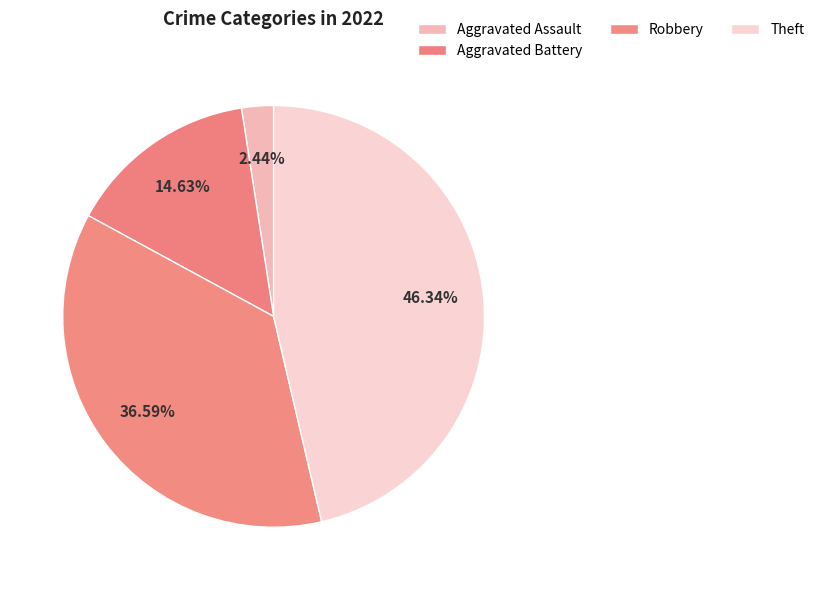

Does any single category account for the majority?

No